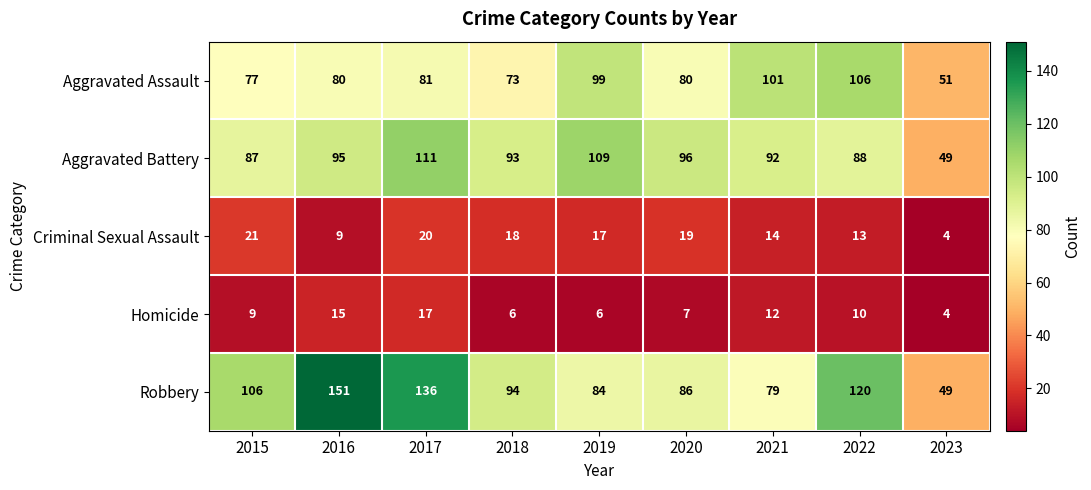

The value of Robbery at 2019 is 41. True or false?

False